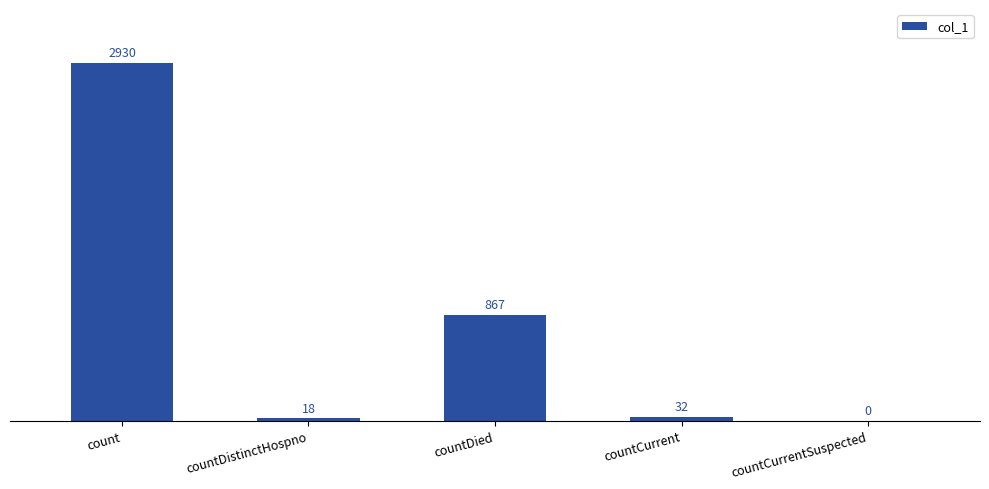

What is the sum of the values at countDied and count?

3797